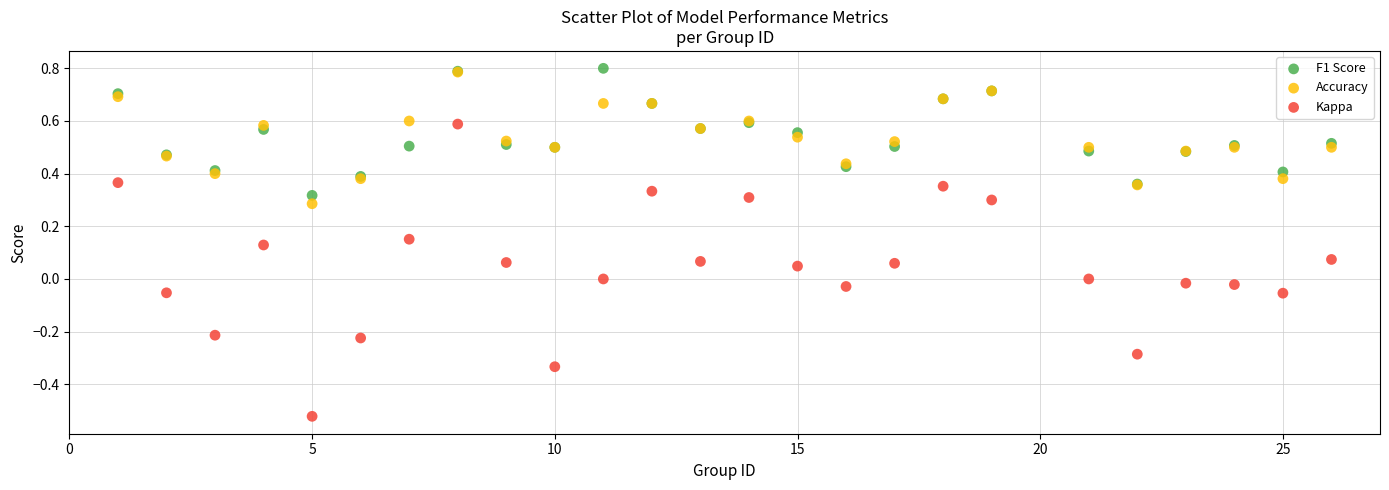

What are all the series names shown in the legend?

F1 Score, Accuracy, Kappa